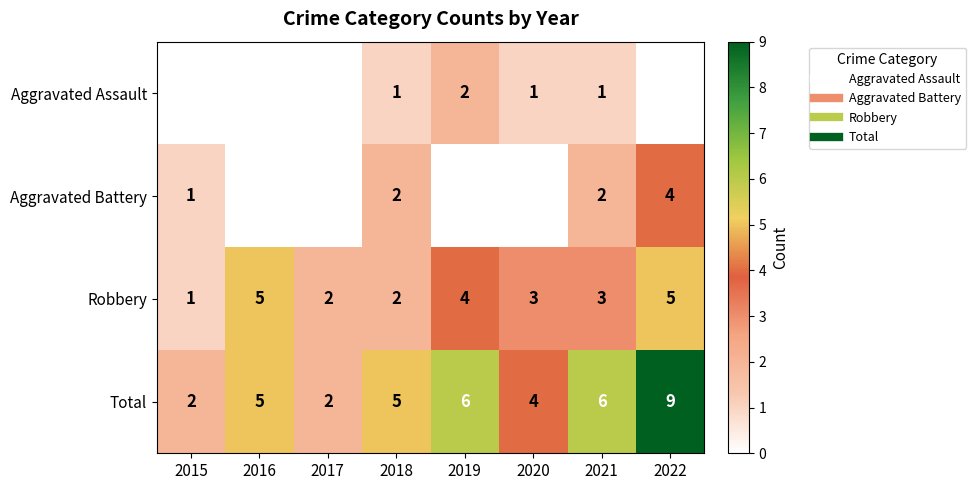

At which label does Aggravated Assault first exceed 1?

2019